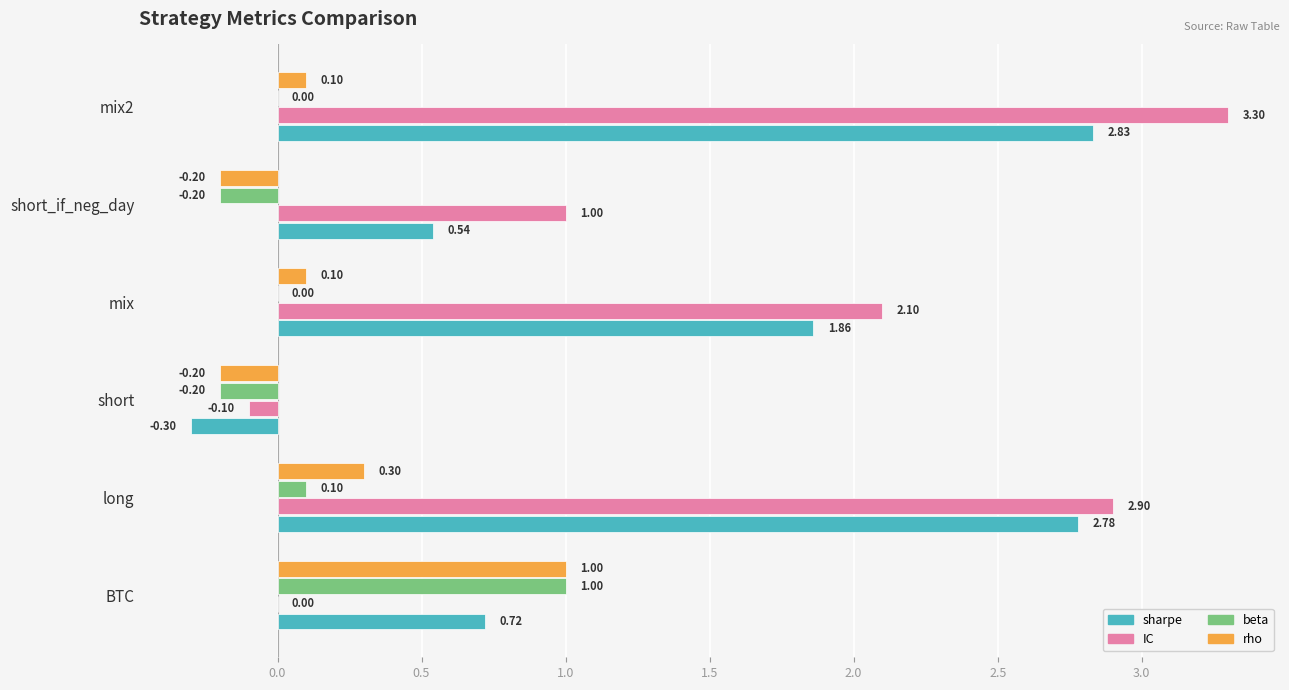

Count the number of categories in the chart.

6